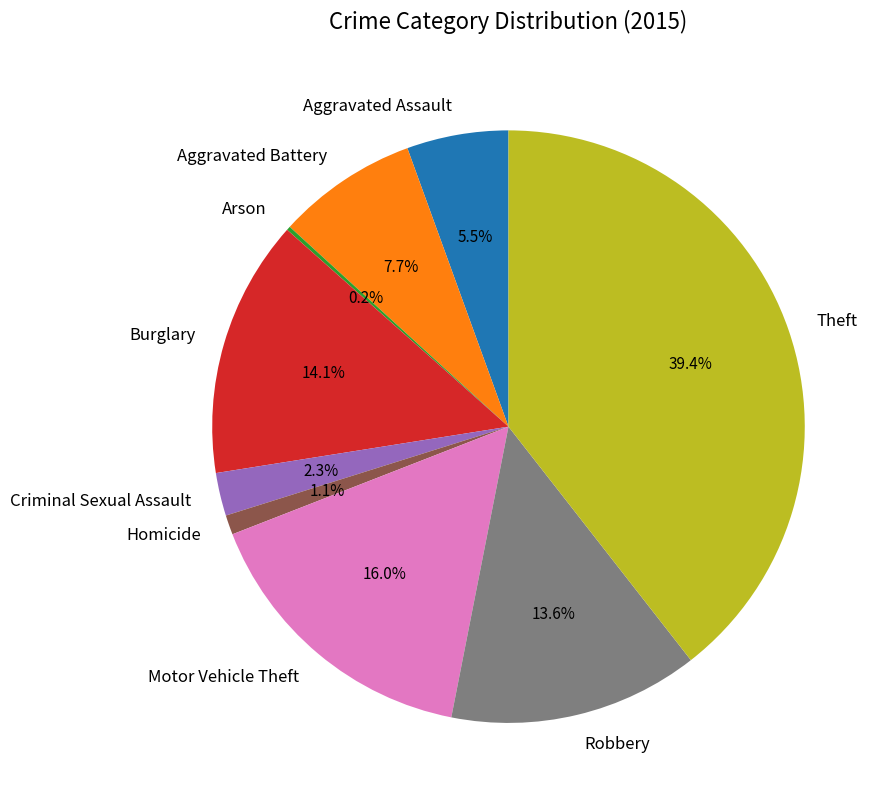

True or false: Criminal Sexual Assault accounts for 2% of the total.

True